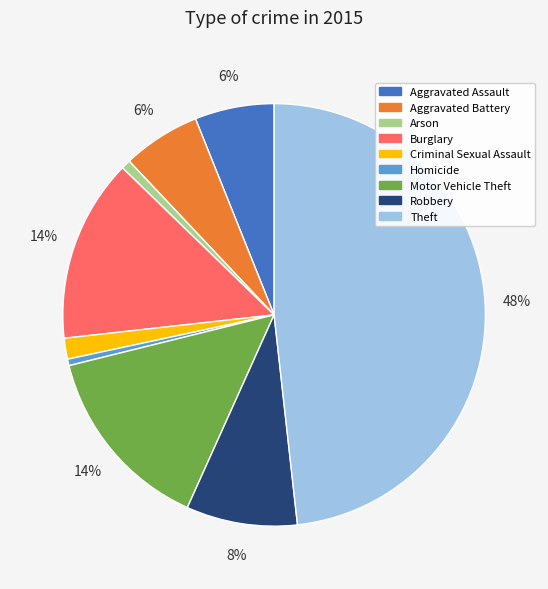

Do Robbery and Criminal Sexual Assault together represent more than half of the pie?

No